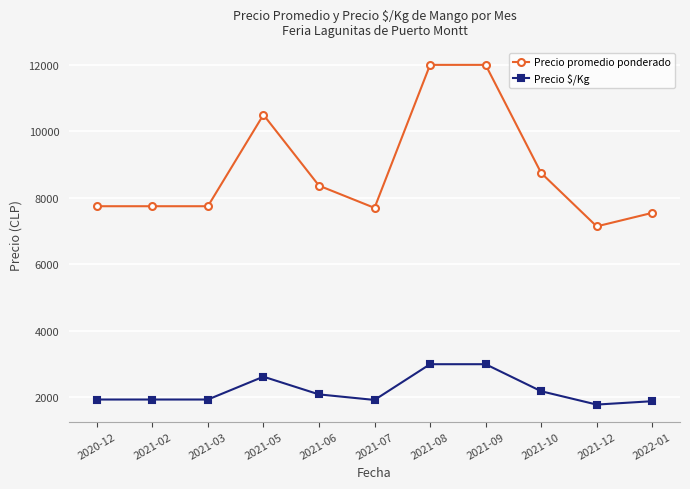

What is the greatest value displayed?

12000.0